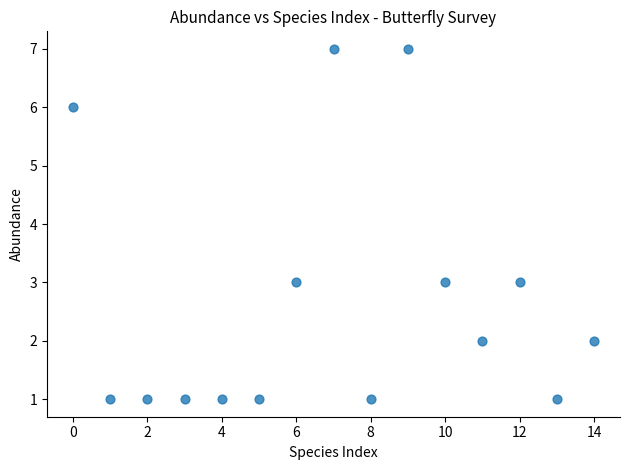

What is the range of Y values (max minus min)?

6